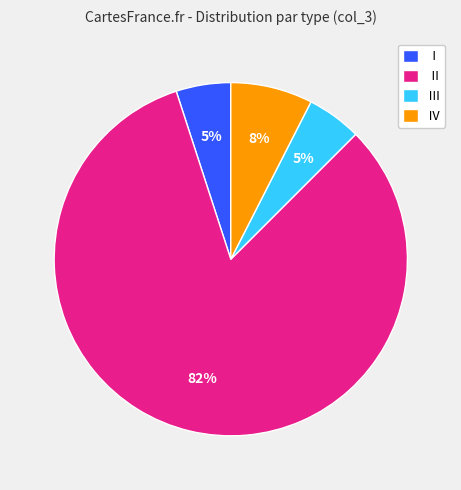

Is it true that Ⅲ is 5% of the pie?

True